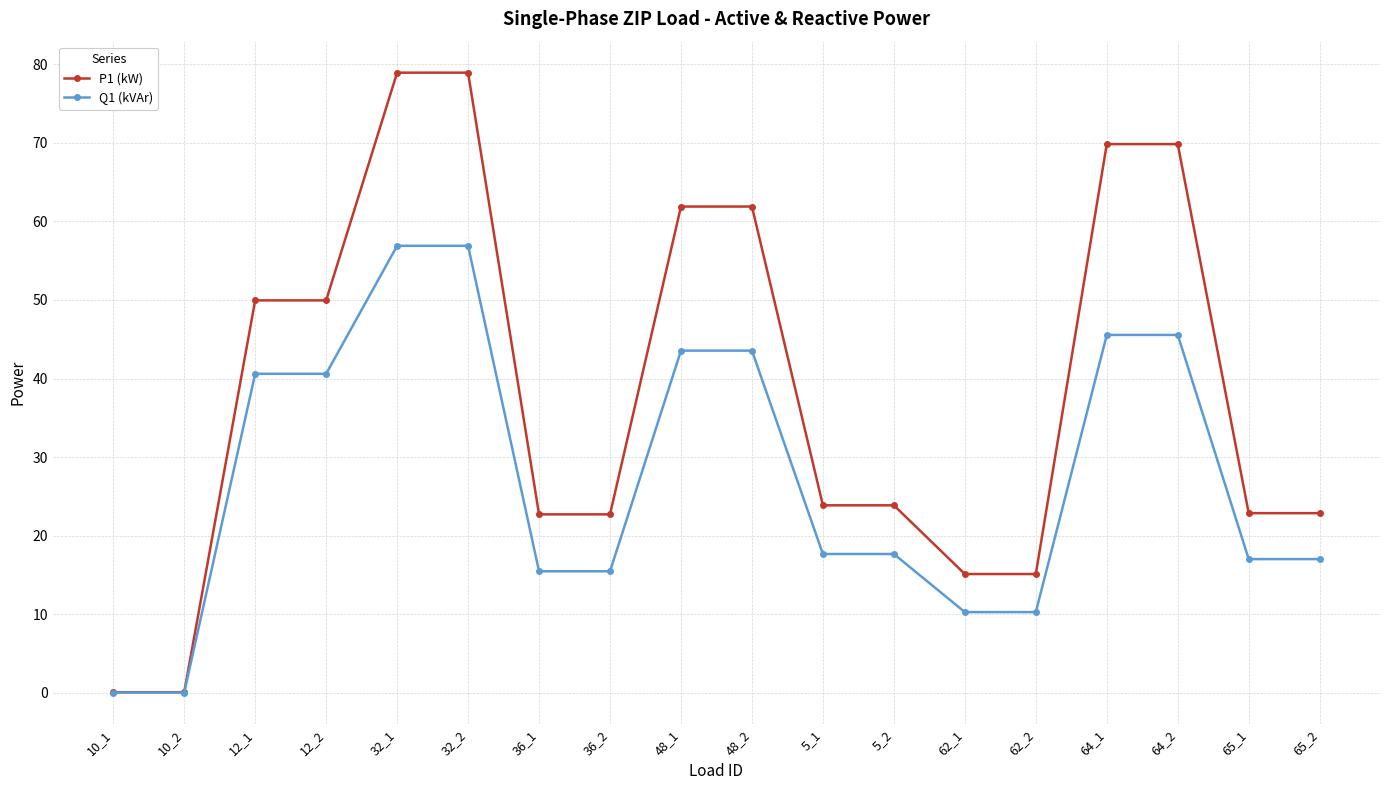

Is it true that Q1 (kVAr) equals 15.4 at 36_1?

True